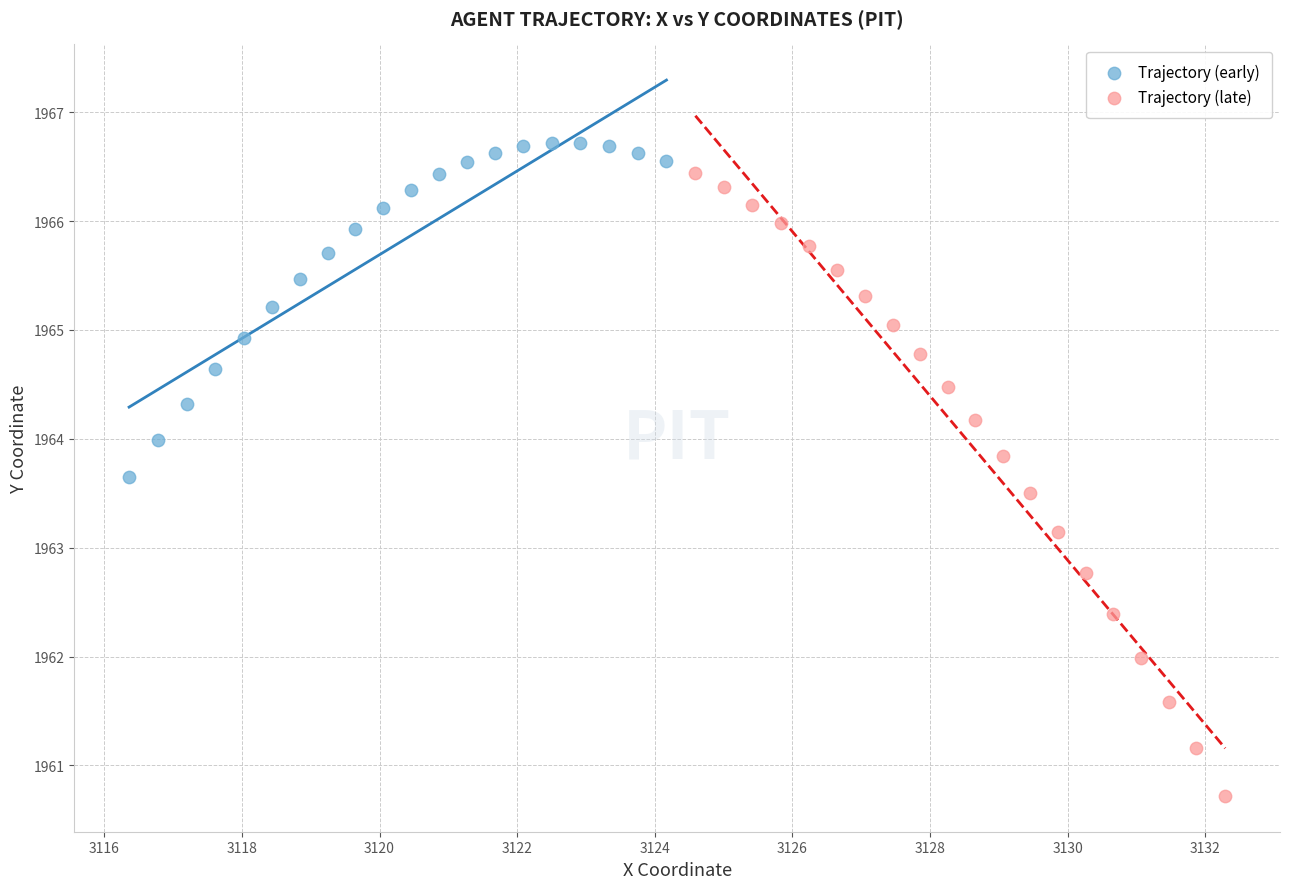

Which series contains the lowest Y value?

Trajectory (late)